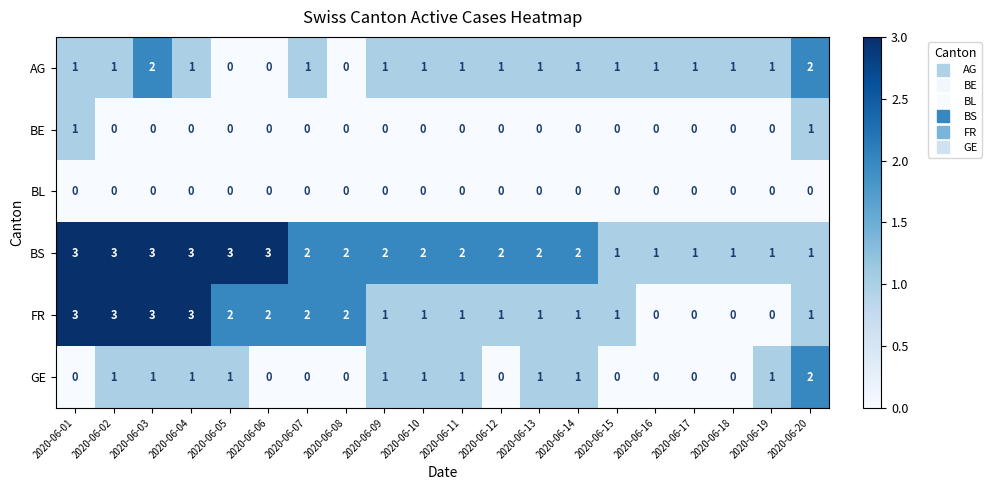

At which category is the sum across all series the highest?

2020-06-03